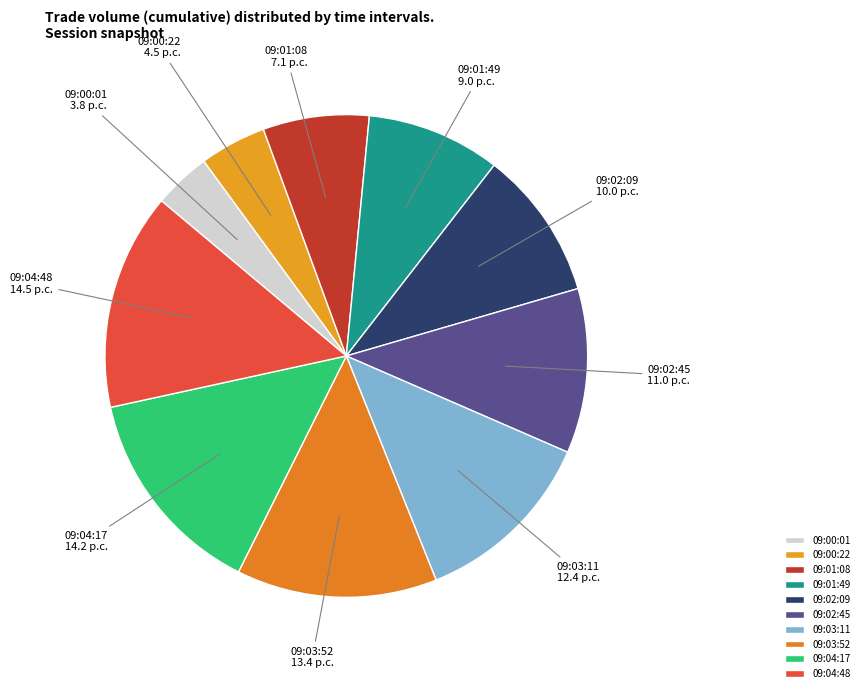

Approximately how many times larger is the value at 09:00:01 compared to 09:02:09?

0.4